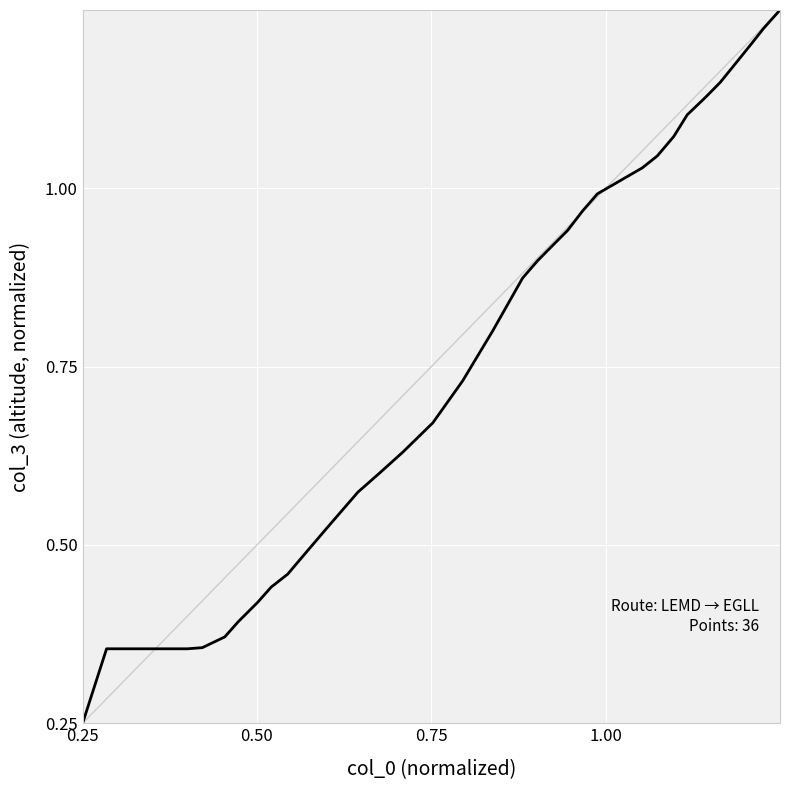

Does the chart have visible grid lines?

Yes